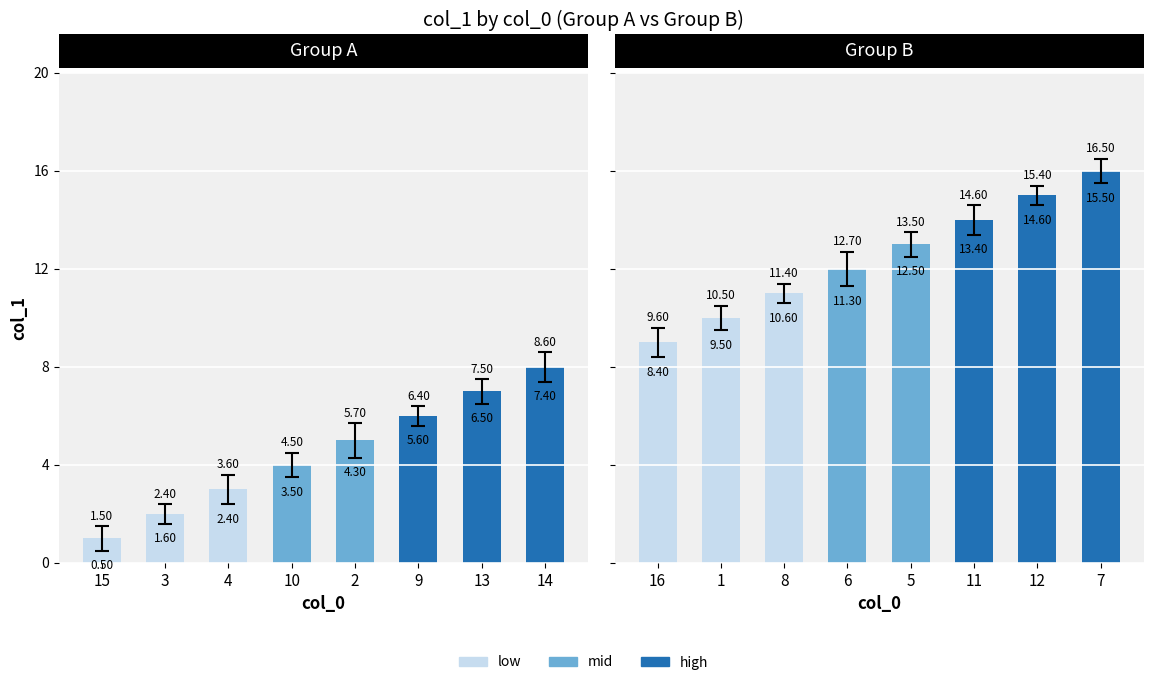

What is the label of the 5th bar from the right?

10